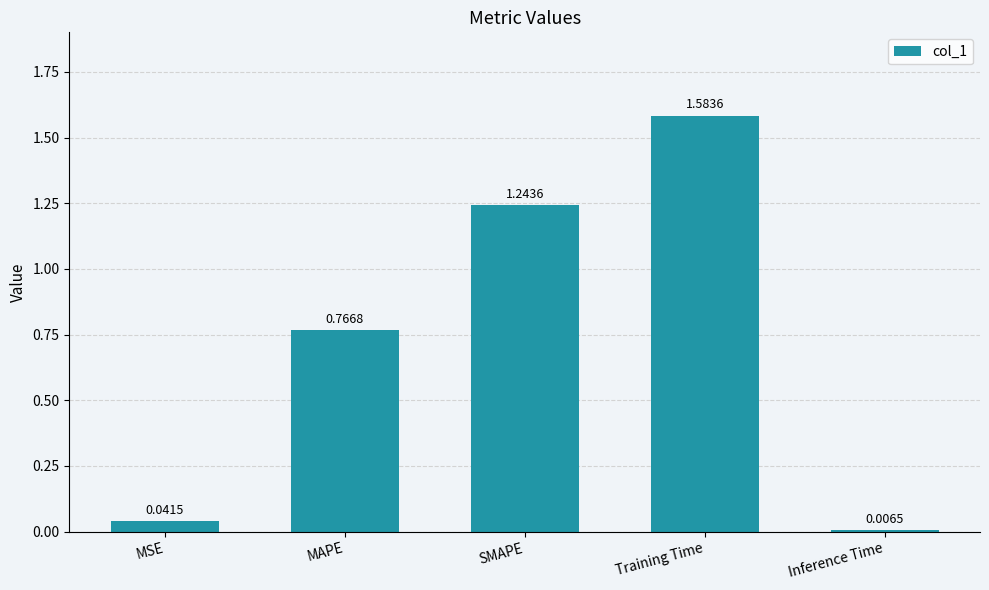

What is the average value?

0.7